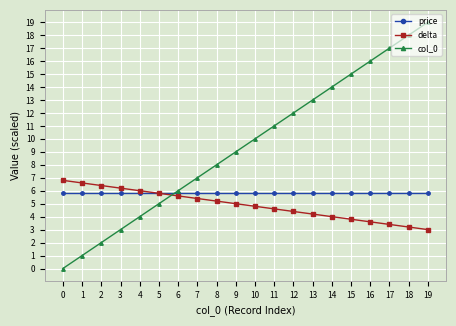

What are all the series names shown in the legend?

price, delta, col_0